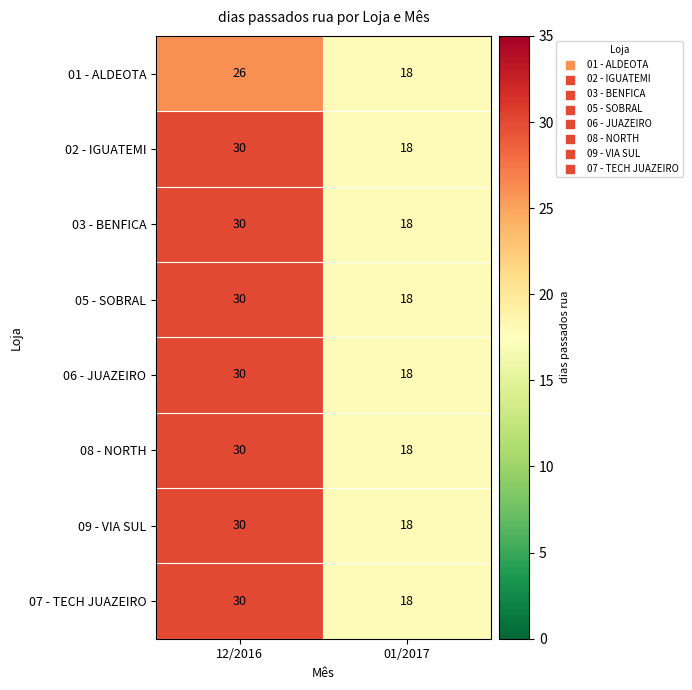

What is the sum of the 07 - TECH JUAZEIRO values at 12/2016 and 01/2017?

48